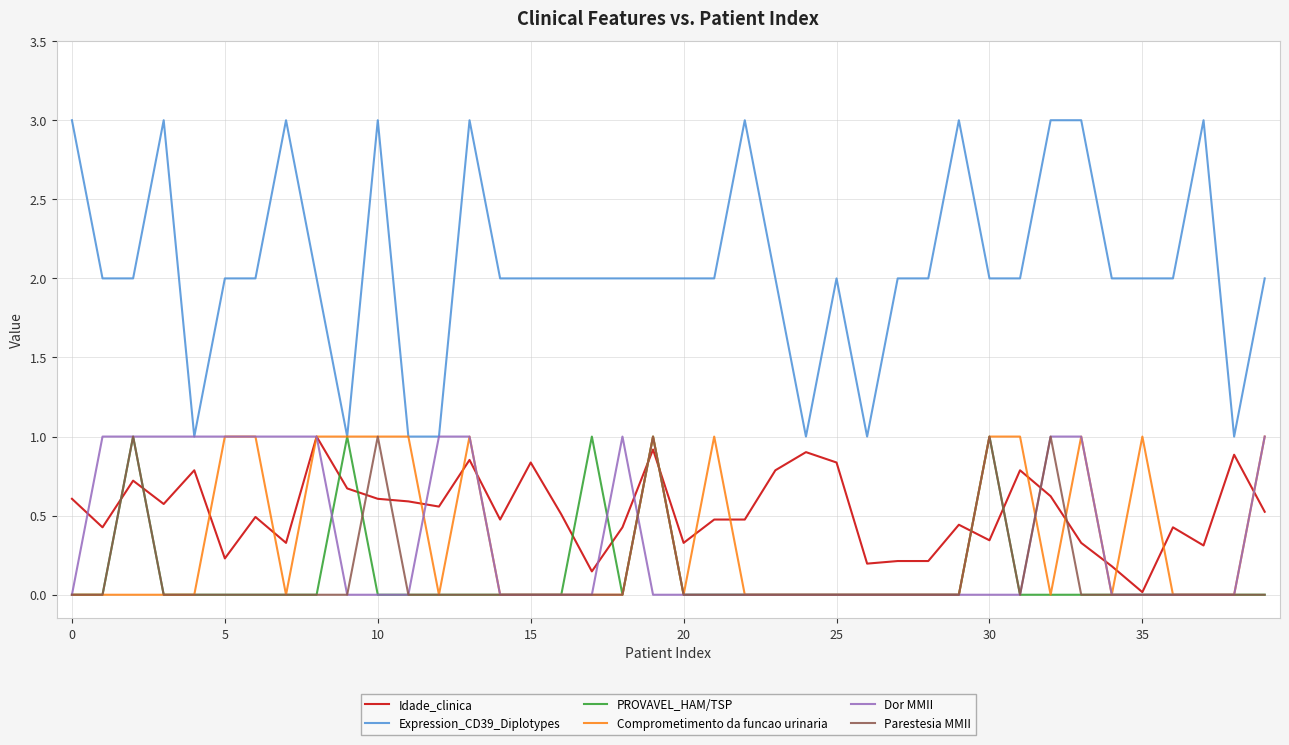

What are all the series names shown in the legend?

Idade_clinica, Expression_CD39_Diplotypes, PROVAVEL_HAM/TSP, Comprometimento da funcao urinaria, Dor MMII, Parestesia MMII